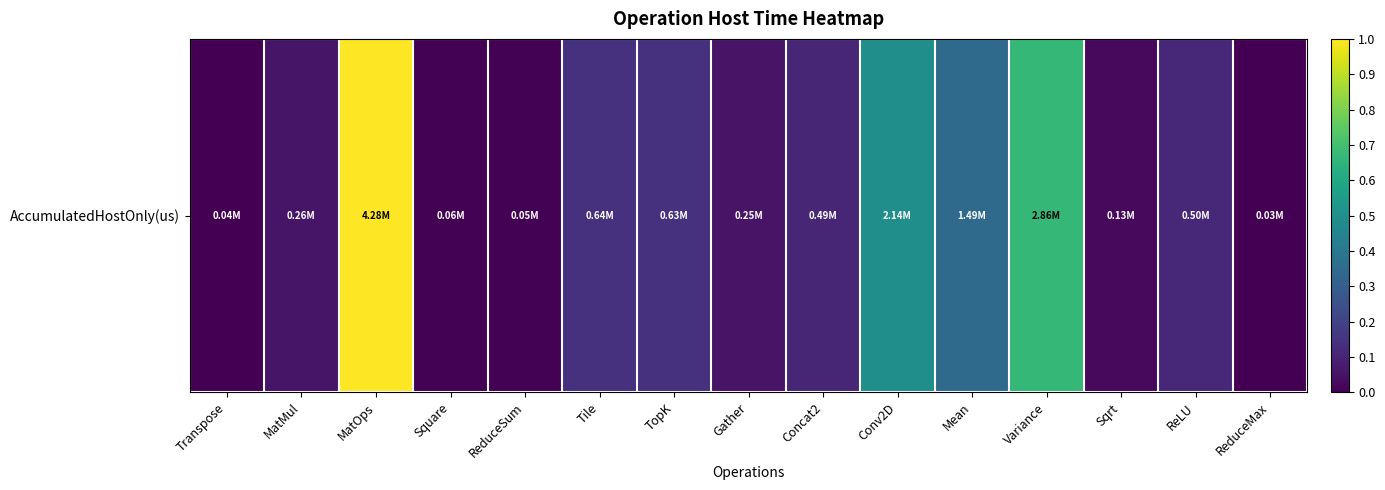

What is the sum of all values?

3.2